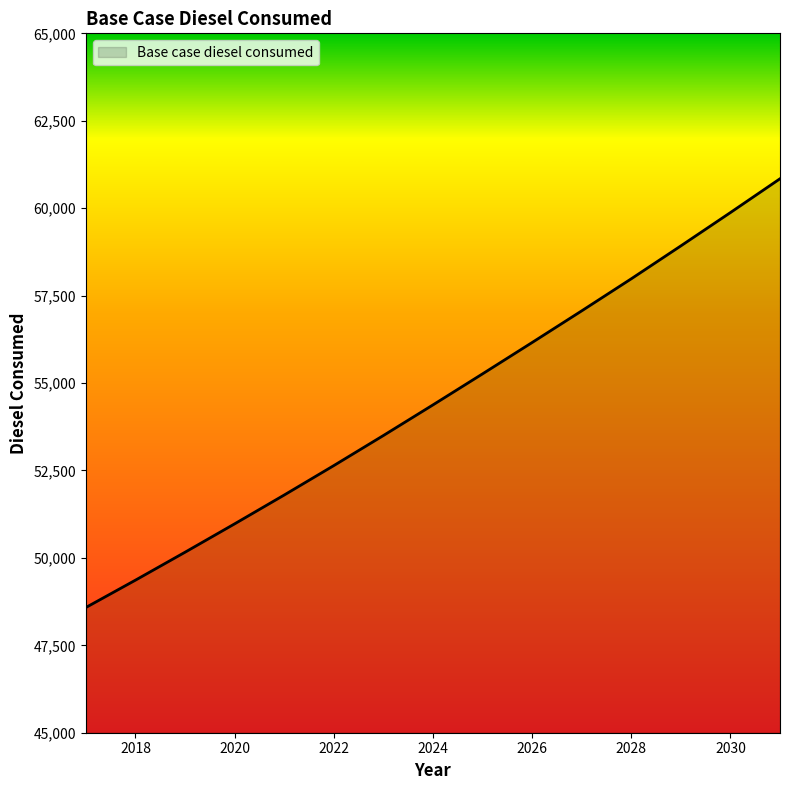

What is the greatest value displayed?

60841.7